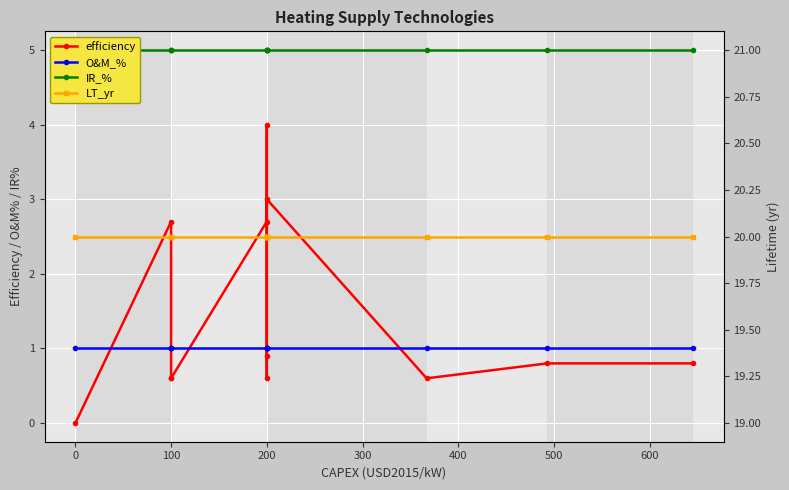

True or false: LT_yr and efficiency intersect in this chart.

False